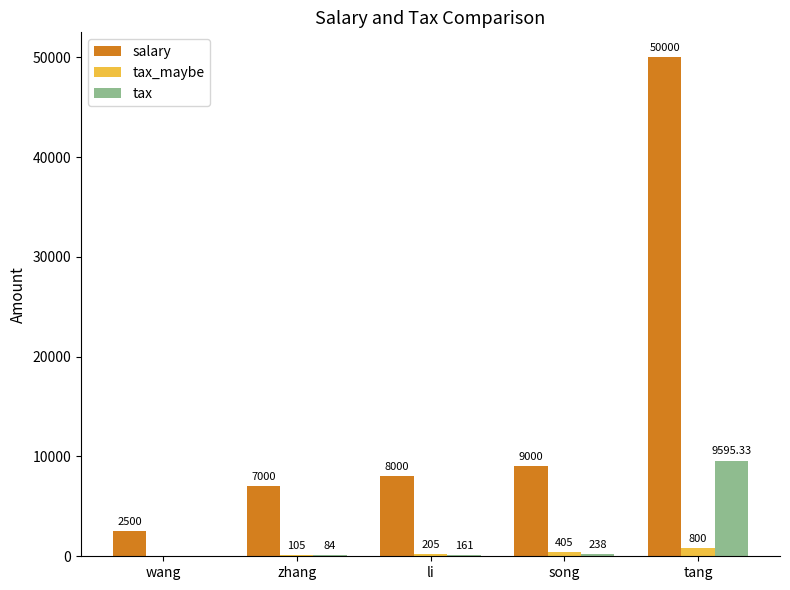

What is the sum of all salary values?

76500.0